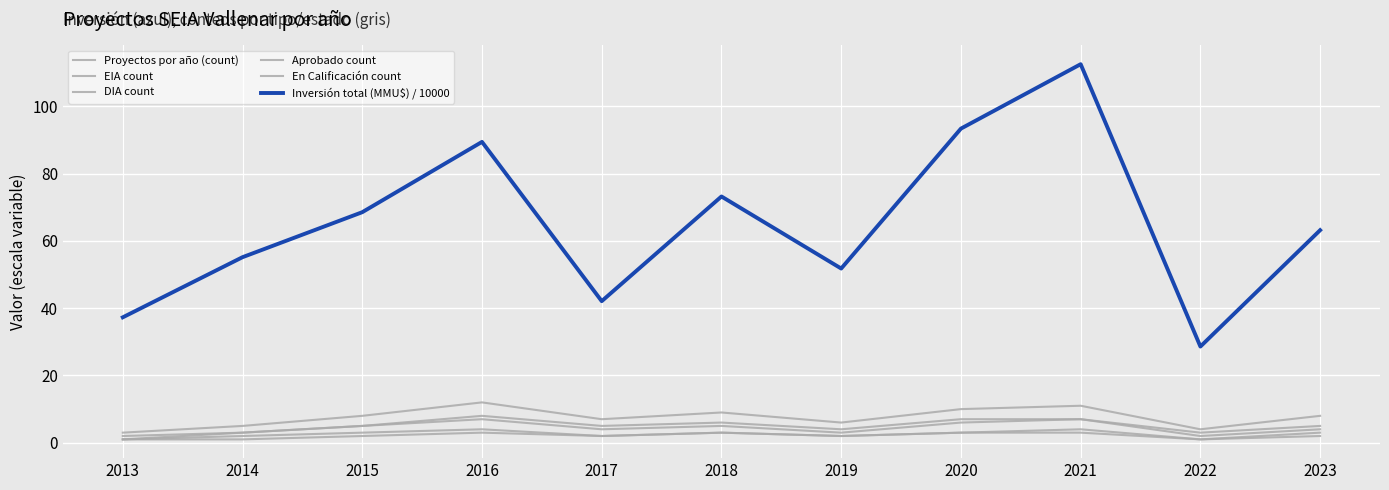

How many lines are shown in the chart?

6